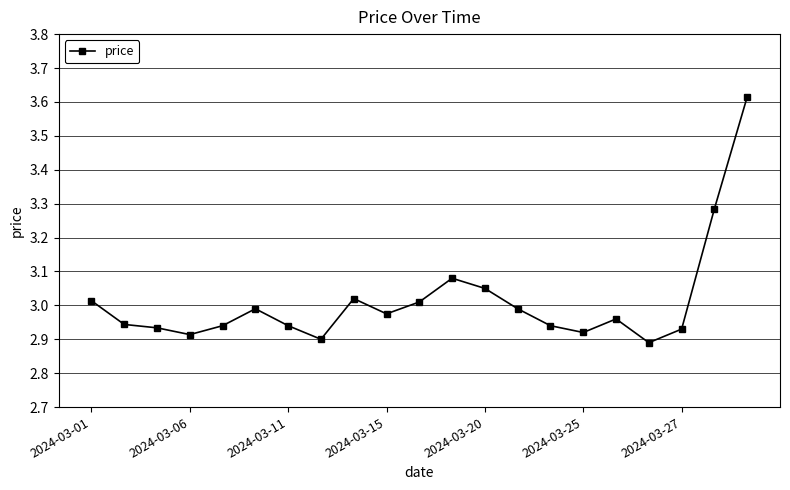

What is the sum of all values?

63.2